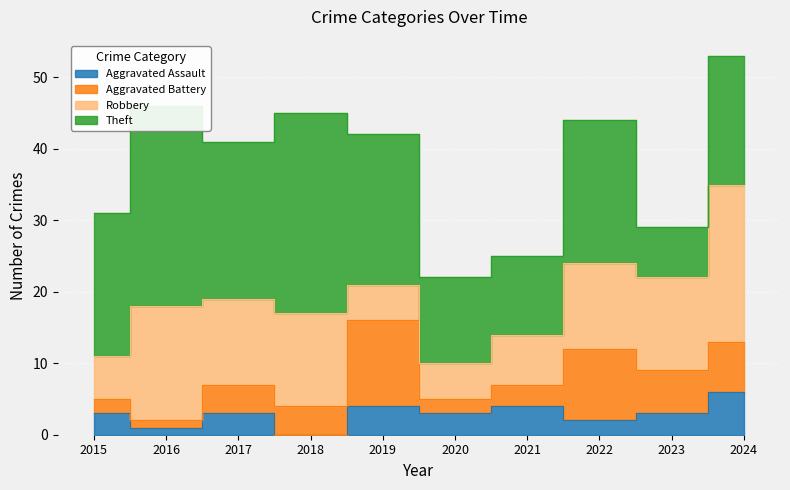

True or false: Aggravated Battery and Theft intersect in this chart.

False